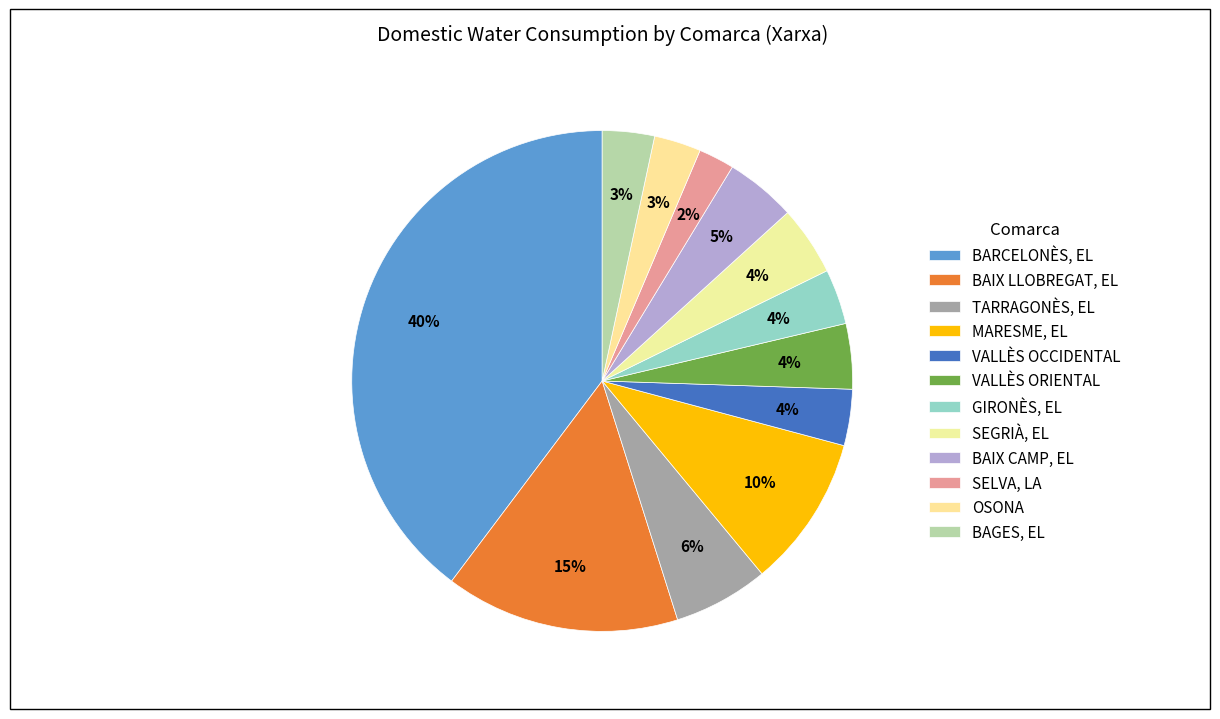

Is it true that SELVA, LA is 1% of the pie?

False